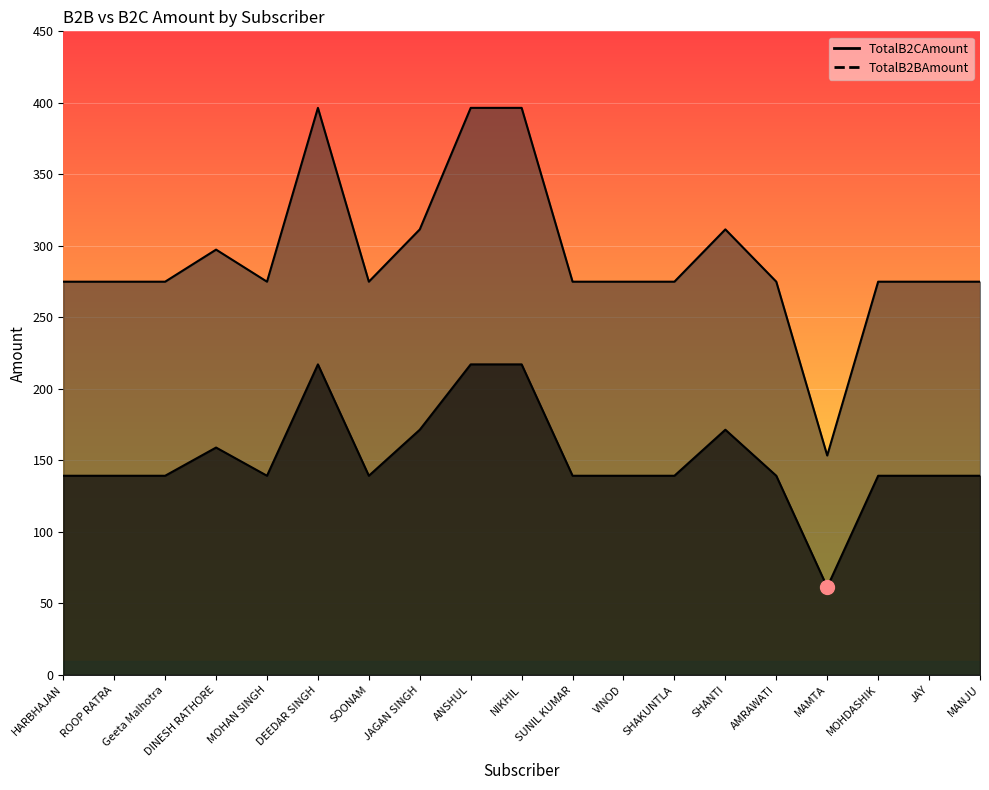

Reading left to right, list all the values displayed in this chart.

TotalB2CAmount: 274.9	274.9	274.9	297.4	274.9	396.5	274.9	311.5	396.5	396.5	274.9	274.9	274.9	311.5	274.9	153.4	274.9	274.9	274.9
TotalB2BAmount: 139.2	139.2	139.2	159.0	139.2	217.1	139.2	171.4	217.1	217.1	139.2	139.2	139.2	171.4	139.2	61.4	139.2	139.2	139.2